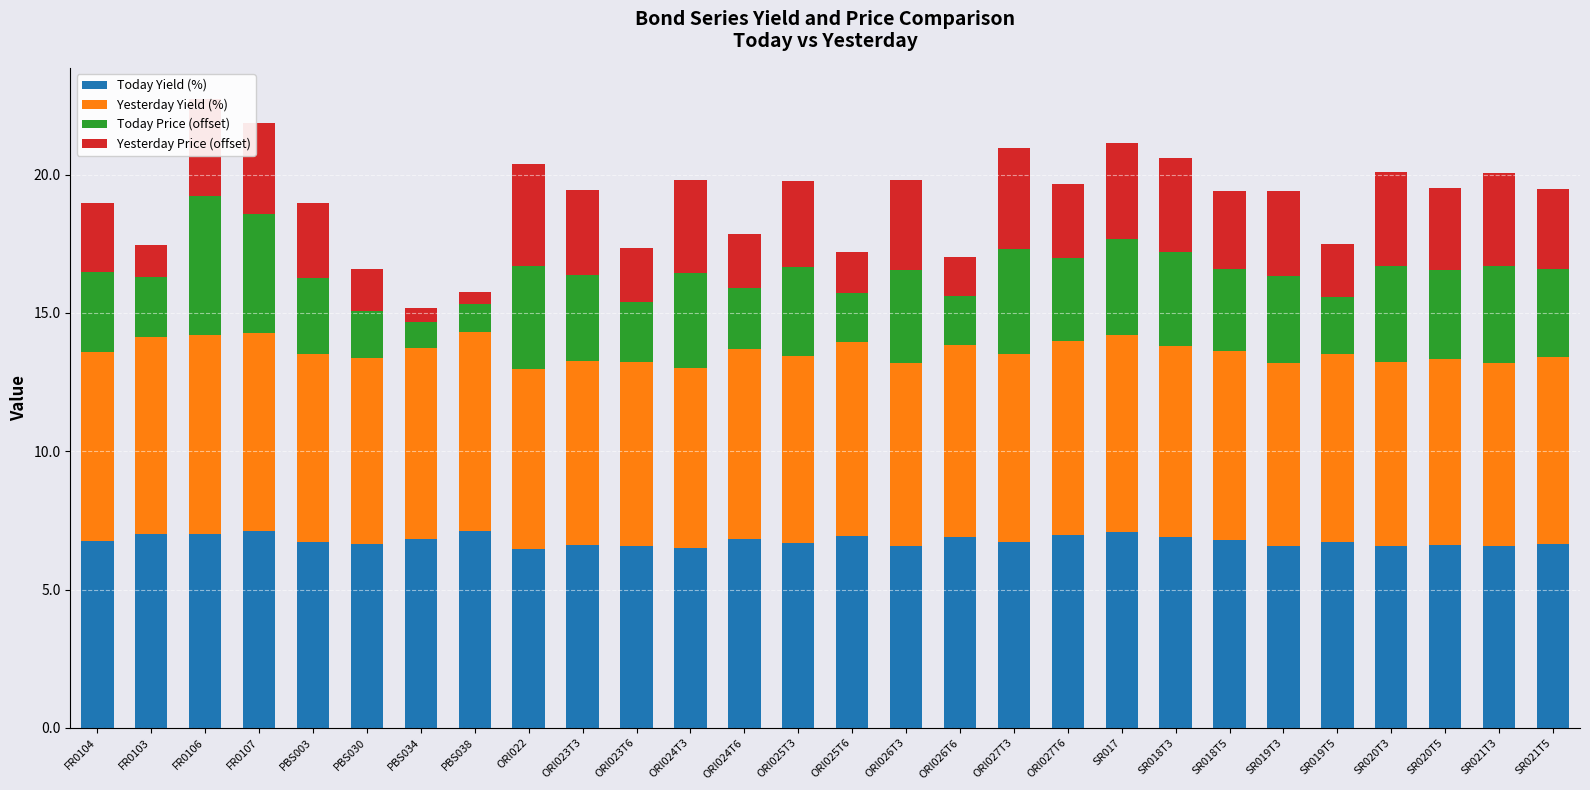

What is the sum of the Today Yield (%) values at SR020T5 and ORI023T6?

13.2